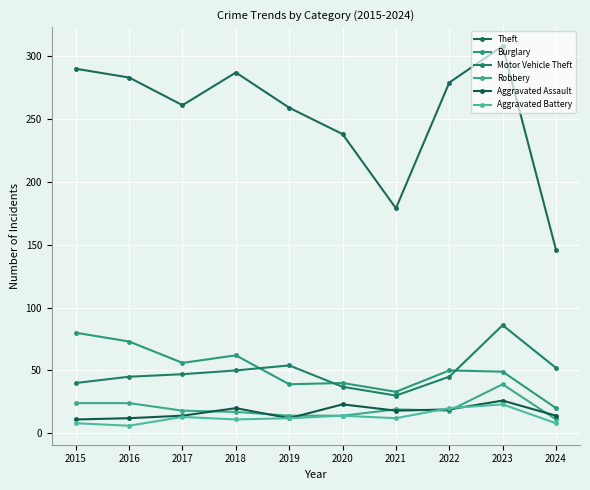

At which category does Aggravated Battery reach its first local valley?

2016